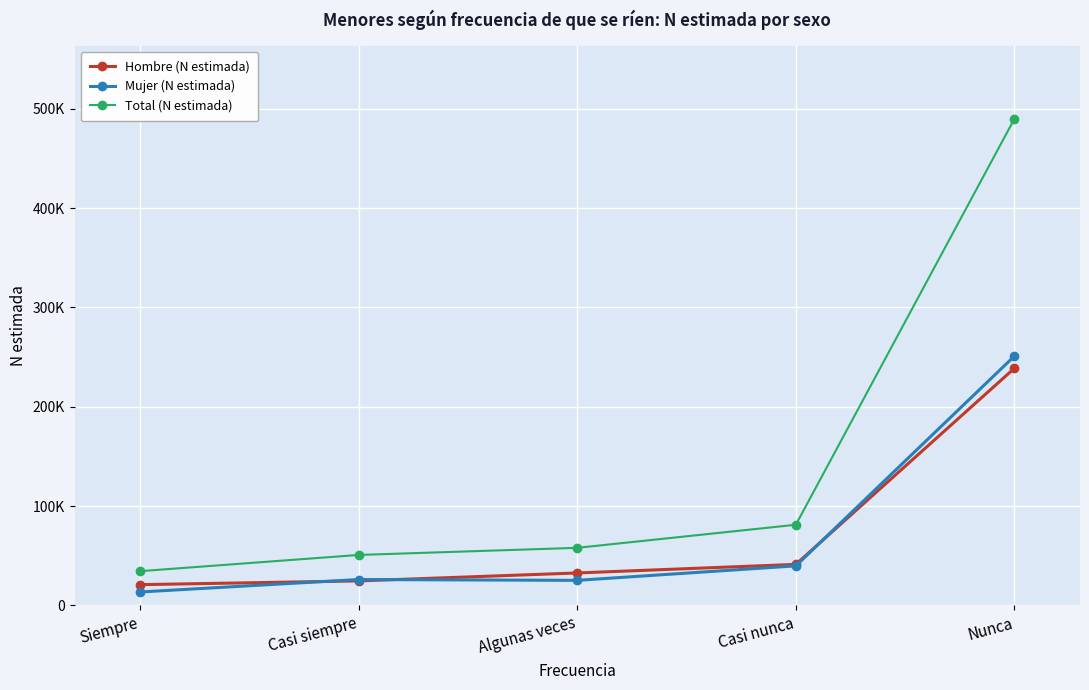

True or false: Total (N estimada) and Mujer (N estimada) cross at least once.

False